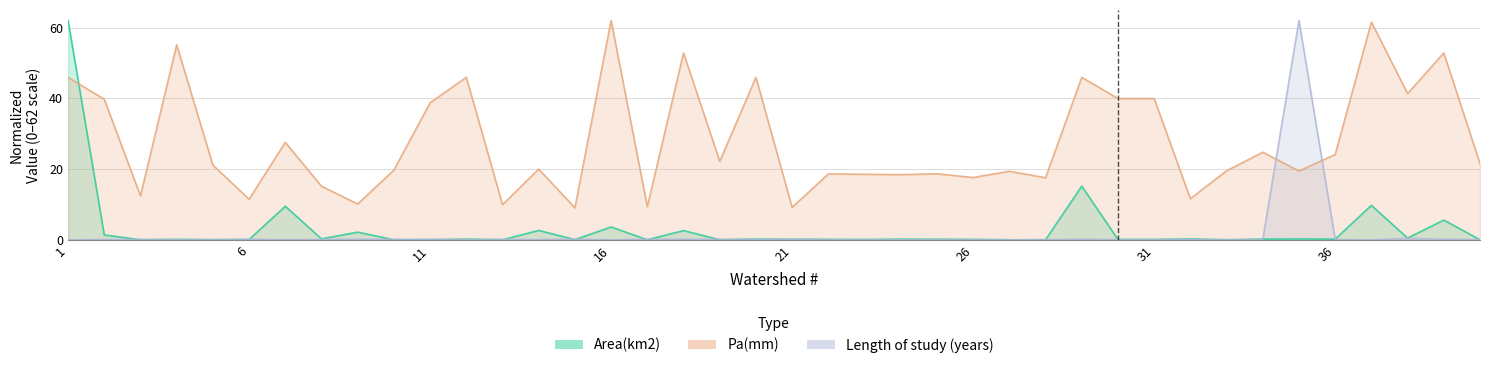

At which category does Area(km2) reach its first local valley?

3